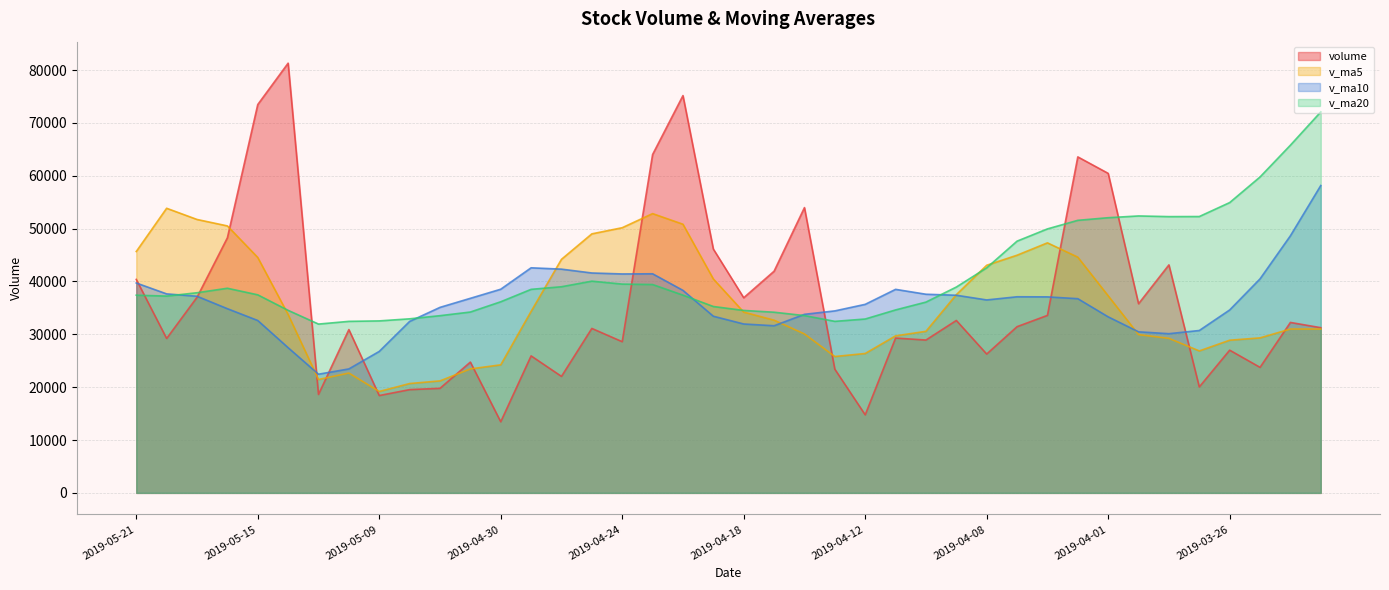

How many data points in v_ma20 are less than 37871?

20